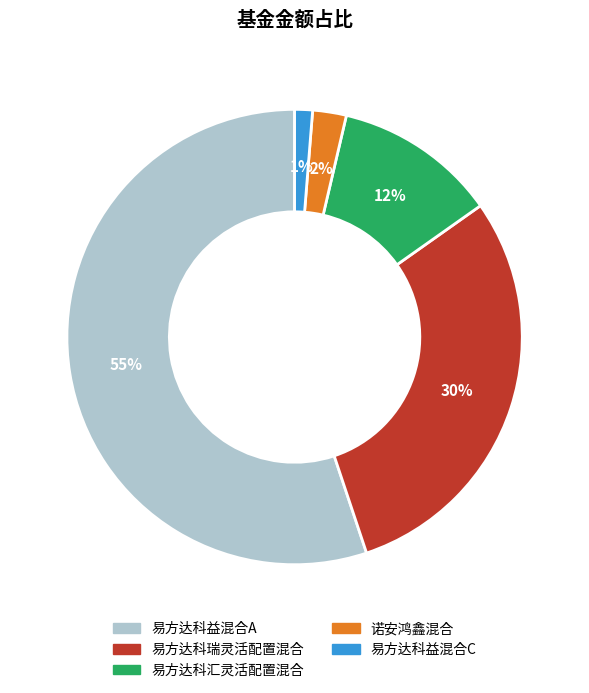

True or false: 易方达科益混合A accounts for 62% of the total.

False